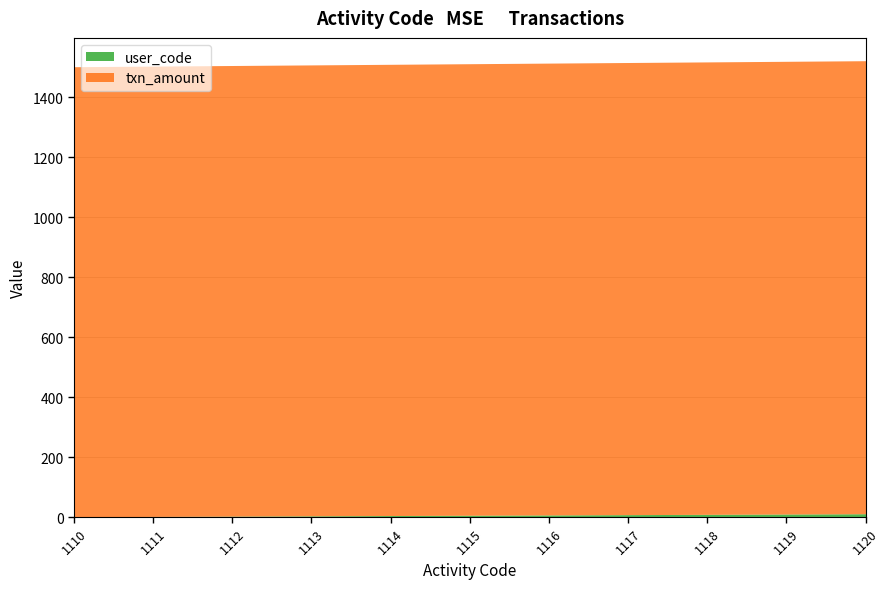

What is the difference between the maximum and second lowest values in the user_code series?

9